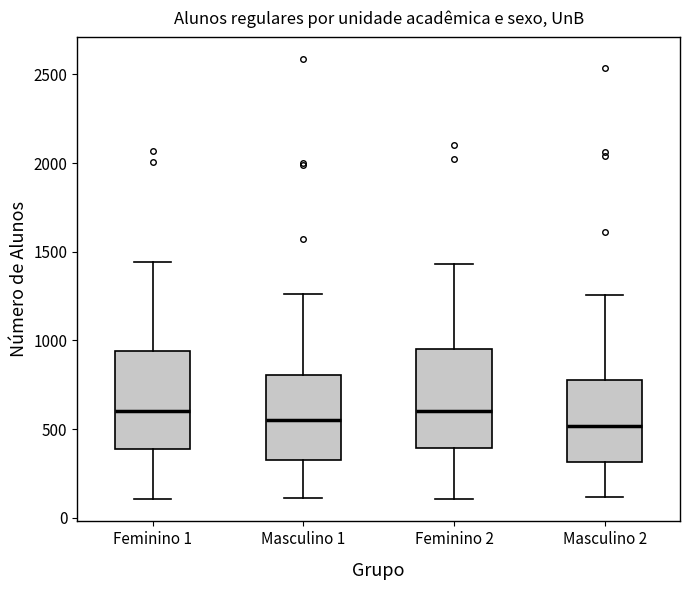

Reading left to right, read every box against the y-axis: the position of its median line, the range the box covers, and the ends of its whiskers. The values are not printed on the chart, so give them approximately, as read against the axis.

Feminino 1: median 600, box 400 to 950, whiskers 100 to 1450
Masculino 1: median 550, box 350 to 800, whiskers 100 to 1250
Feminino 2: median 600, box 400 to 950, whiskers 100 to 1450
Masculino 2: median 500, box 300 to 800, whiskers 100 to 1250